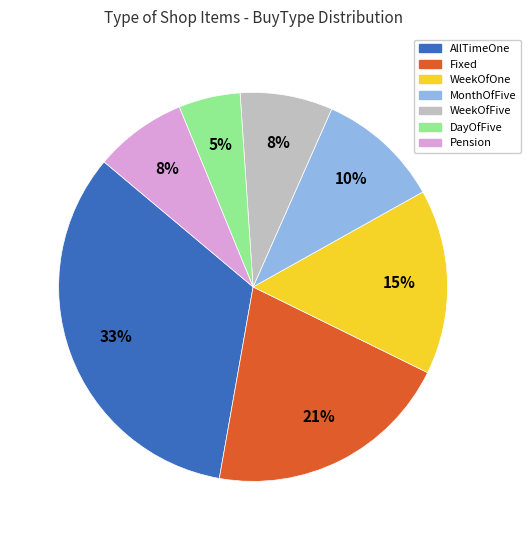

To the nearest percent, what is the difference between the largest and smallest slice percentages?

28%